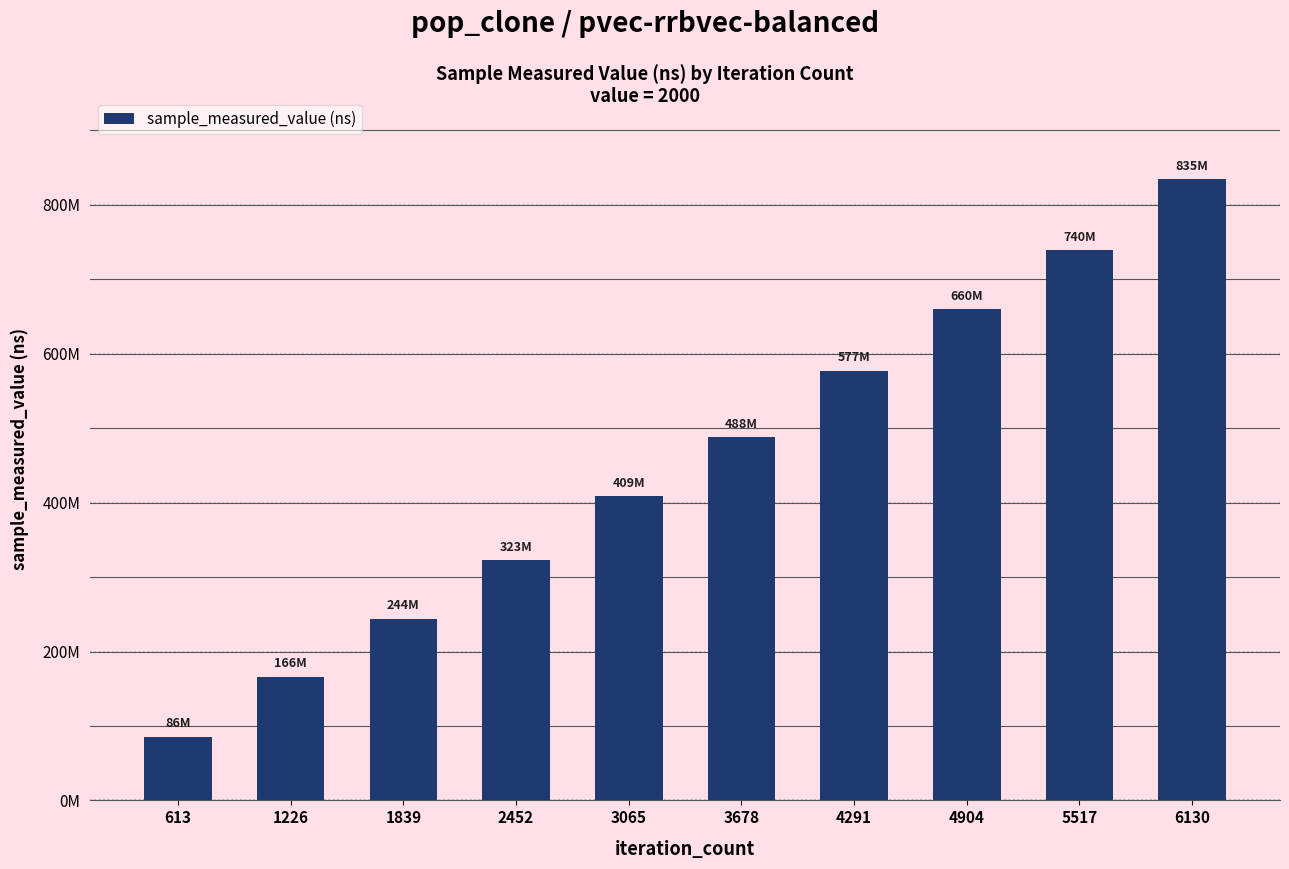

Are the bars horizontal?

No